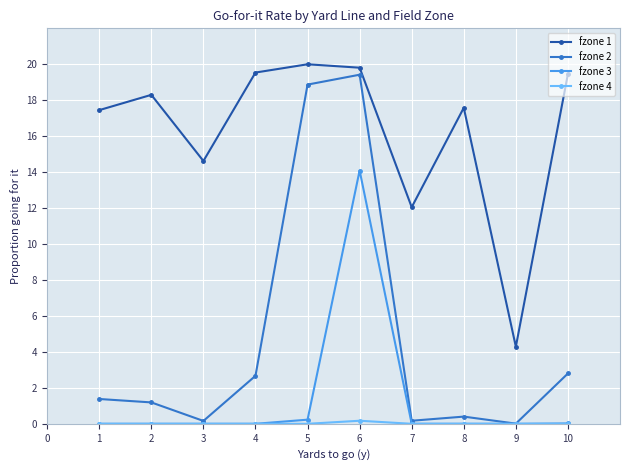

Which series changed the most between 1 and 8?

fzone 2